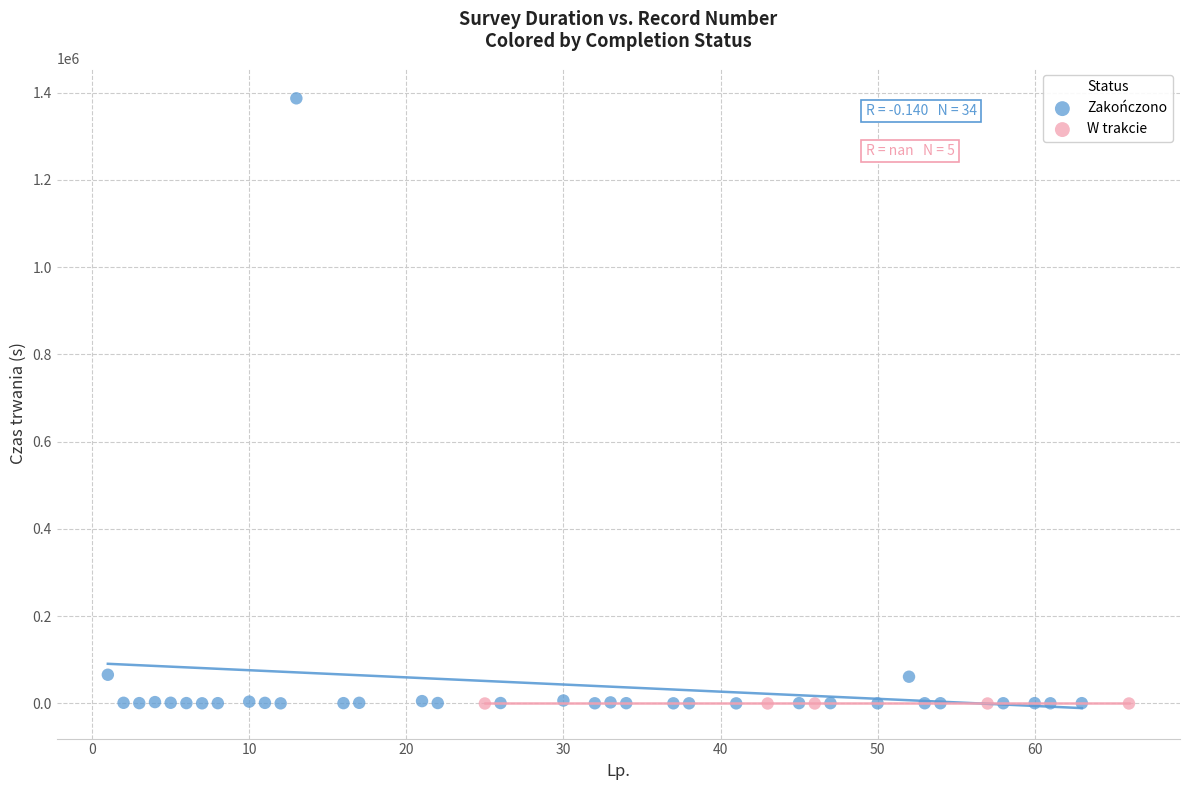

Which series contains the highest Y value?

Zakończono